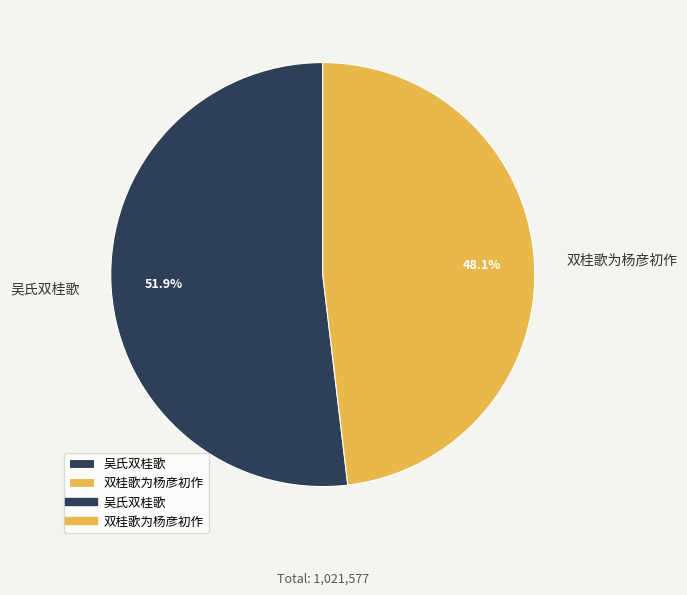

To the nearest percent, what portion does 双桂歌为杨彦初作 represent?

48%